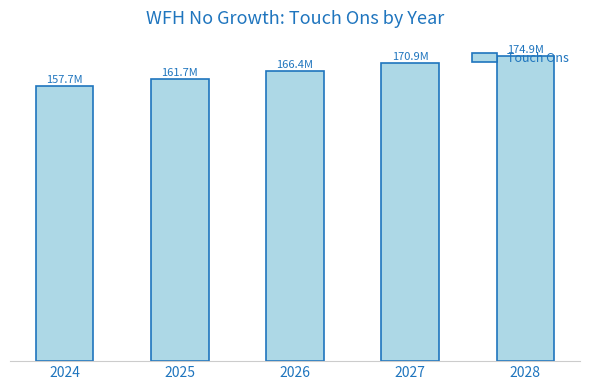

Are the bars horizontal?

No